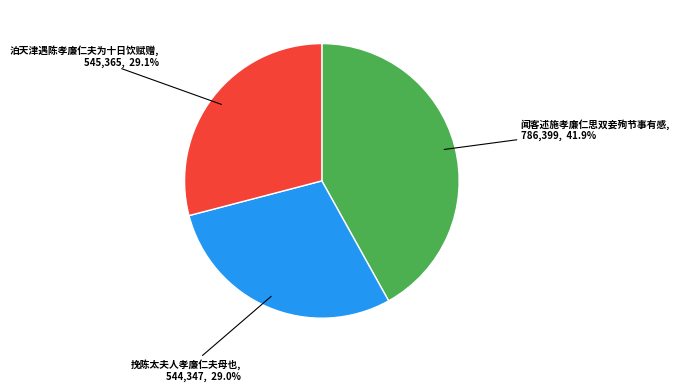

Does any single category account for the majority?

No